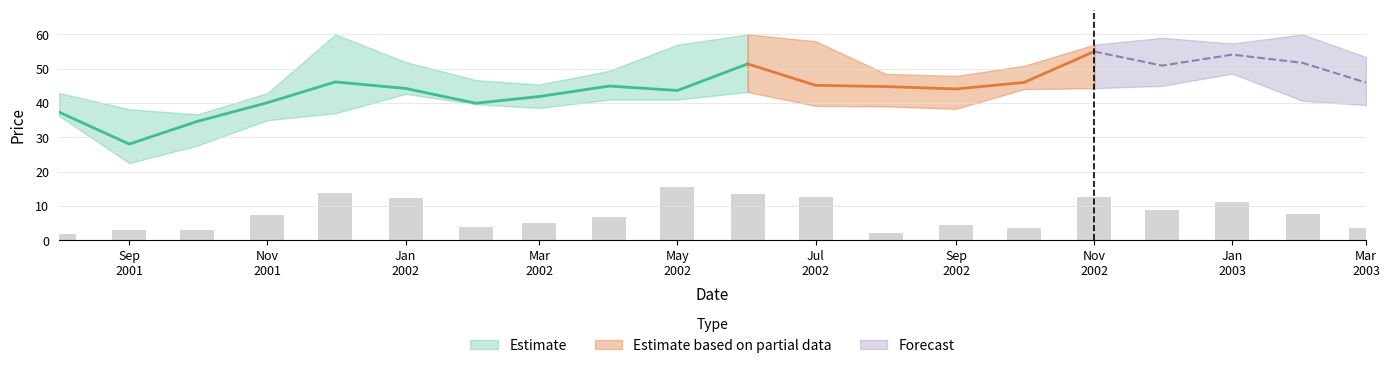

The Low series shows 44.3 at 2002-11. True or false?

True